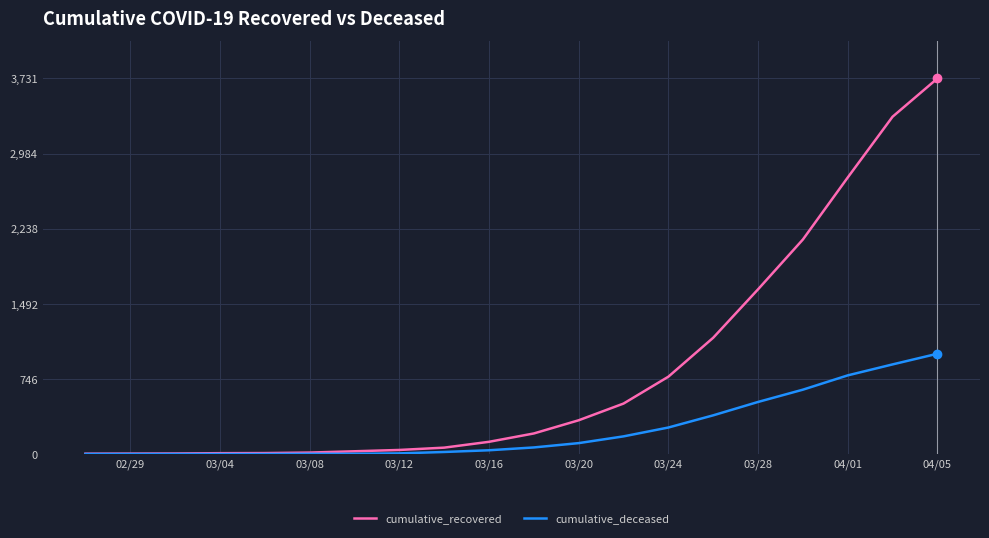

What is the maximum value shown in the chart?

3731